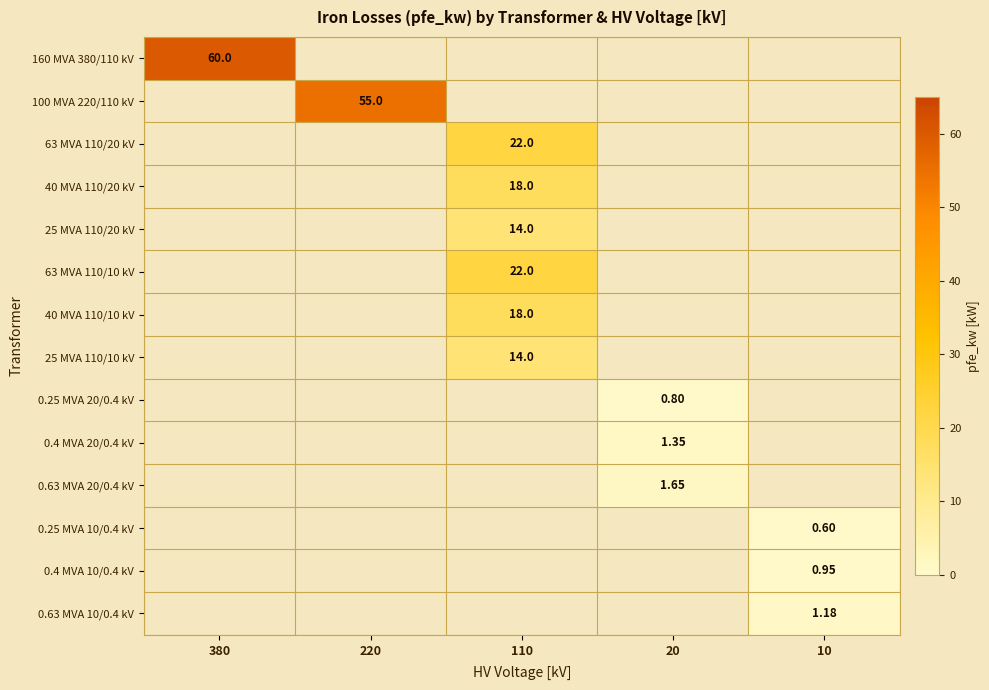

How many data points does each series have?

5